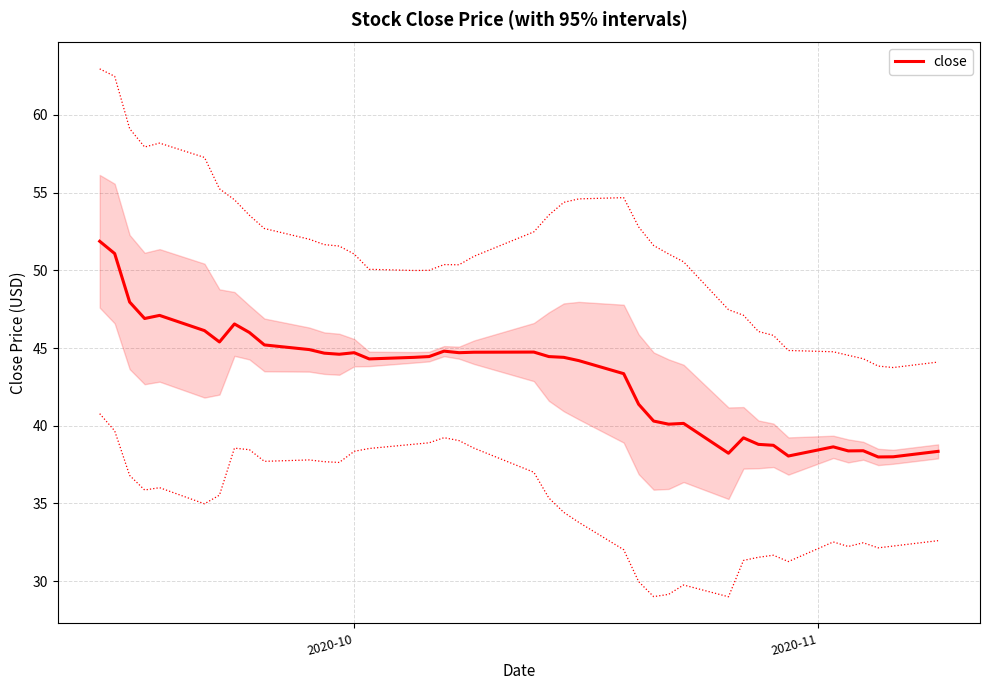

What is the difference between the maximum and minimum values?

13.9